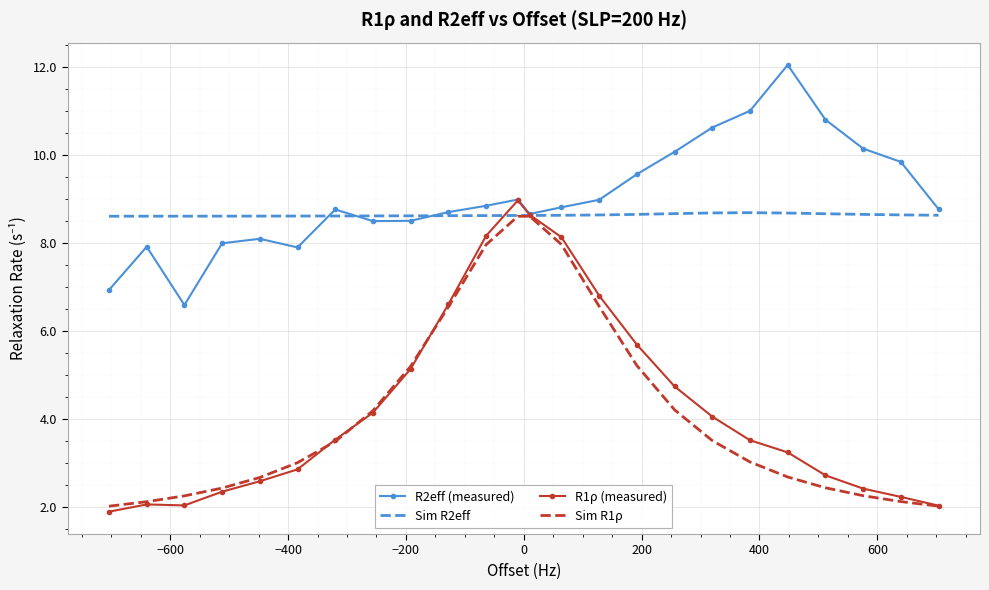

True or false: Sim R1ρ has more than 0 points higher than both neighbors.

True